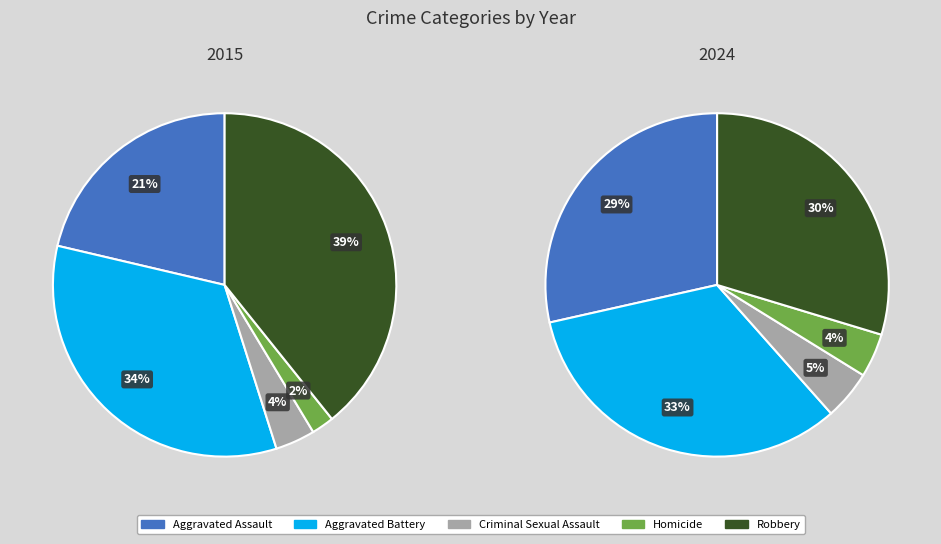

Which series has the largest range (max minus min)?

2015